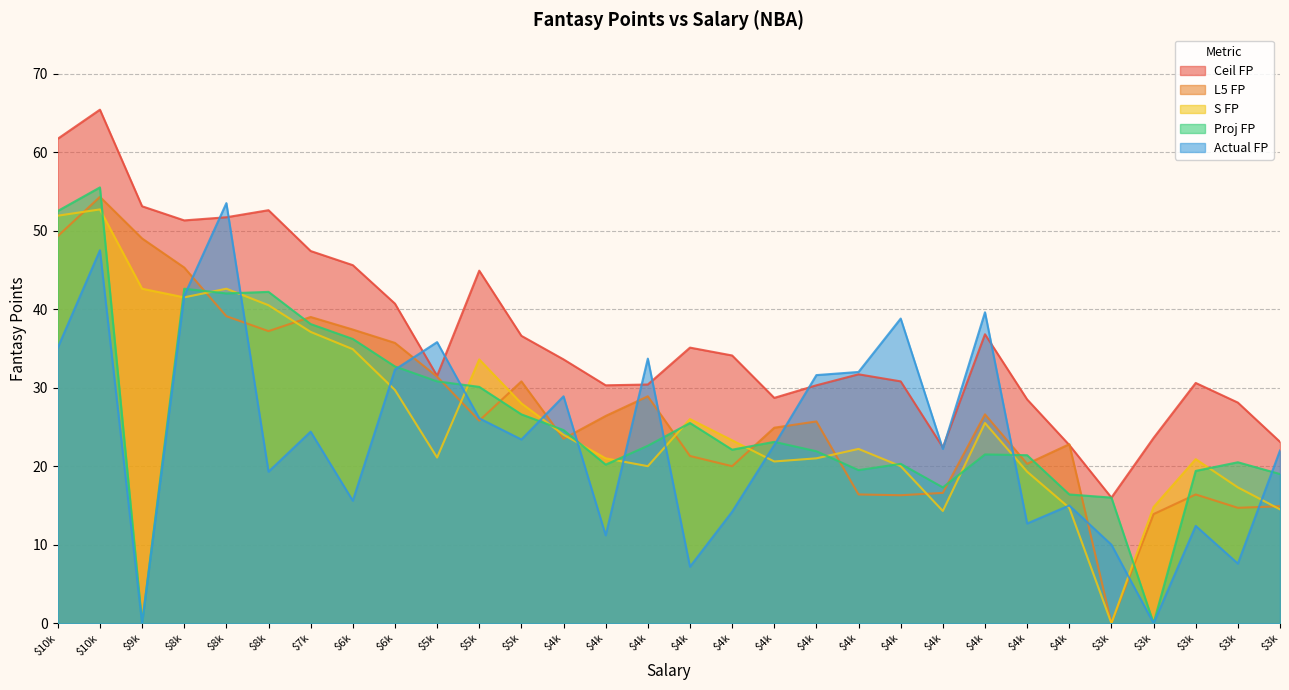

At how many categories does at least one series exceed 41?

9